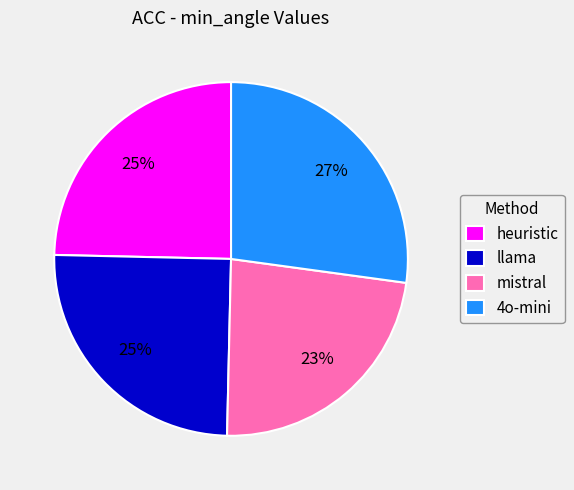

Does any single category account for the majority?

No